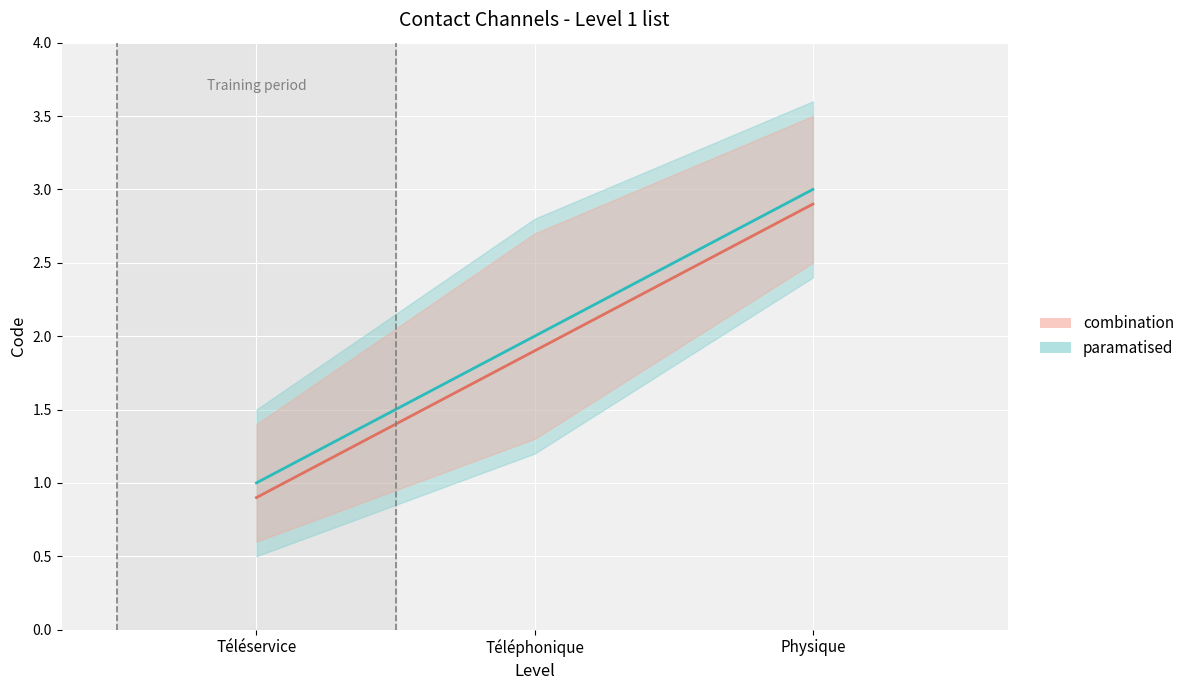

What position from the right is Téléphonique?

2